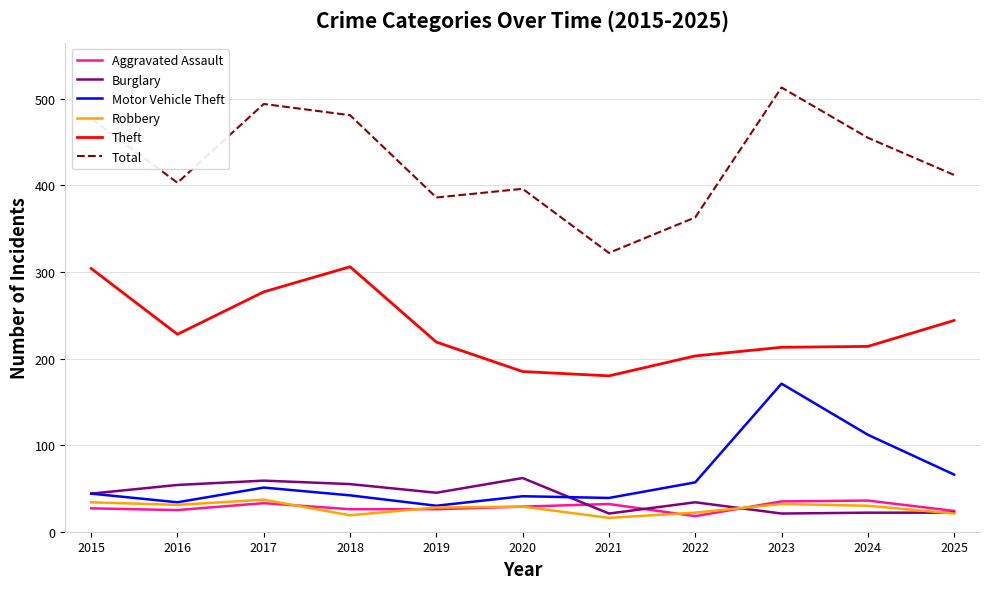

Where is the first local minimum for Theft?

2016